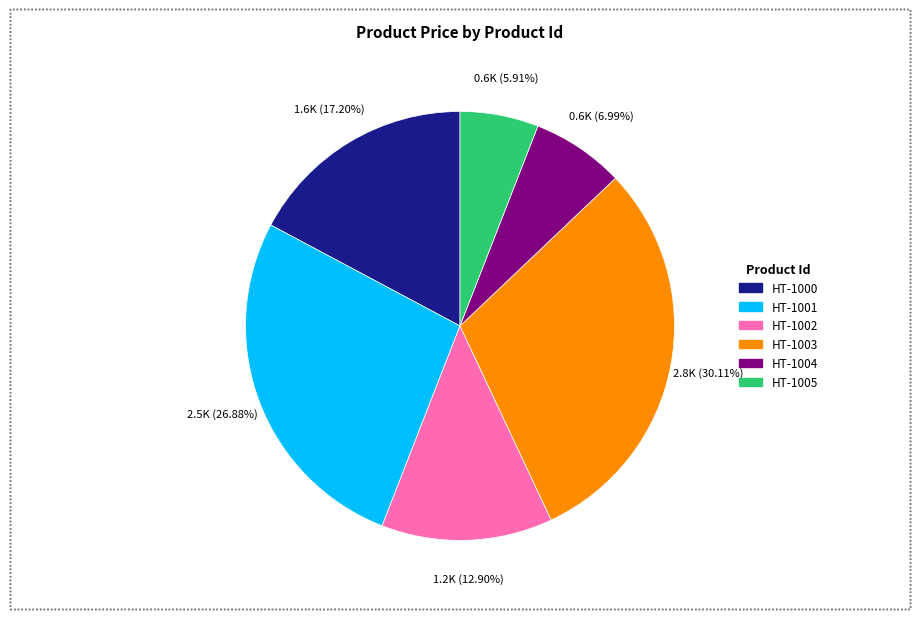

Is it true that HT-1003 is 30% of the pie?

True